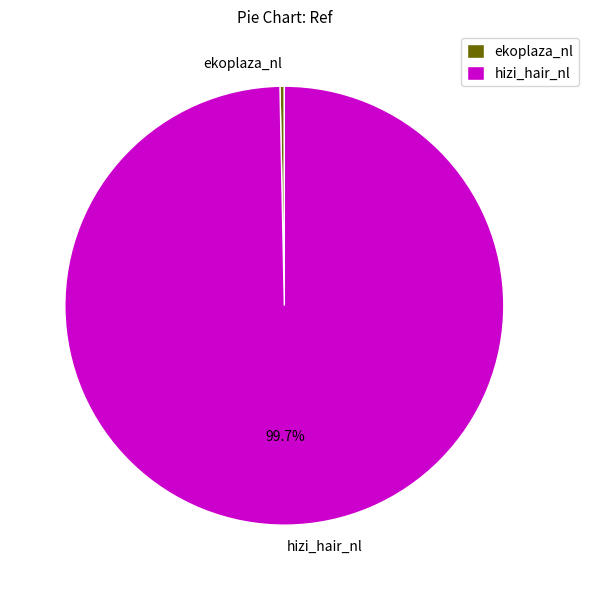

To the nearest percent, what portion does hizi_hair_nl represent?

100%